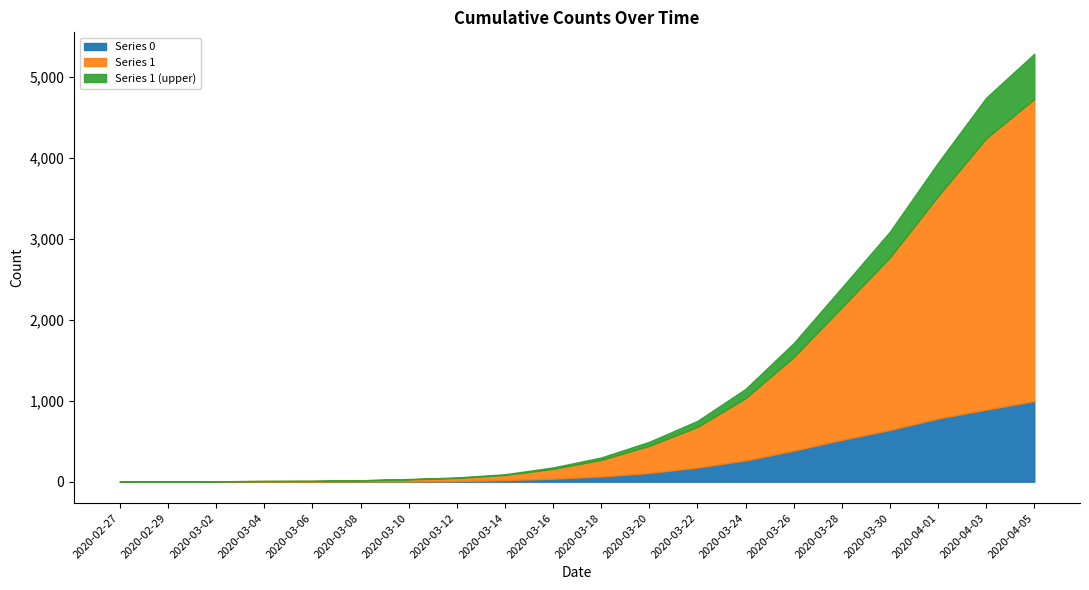

What is the difference between the Series 1 values at 2020-03-04 and 2020-04-01?

2739